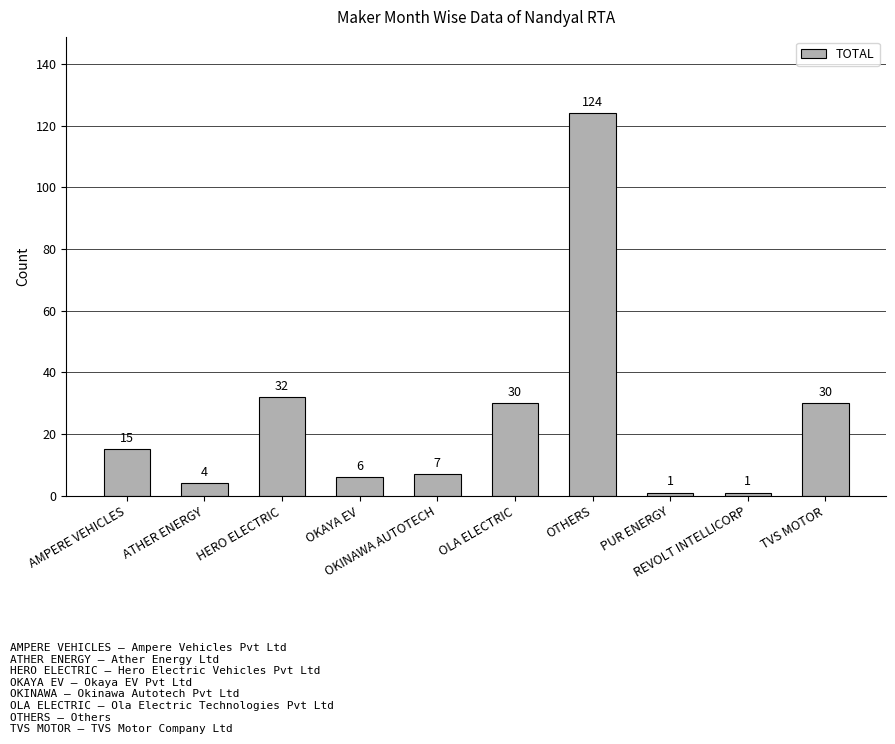

What is the value of the 10th bar from the left?

30